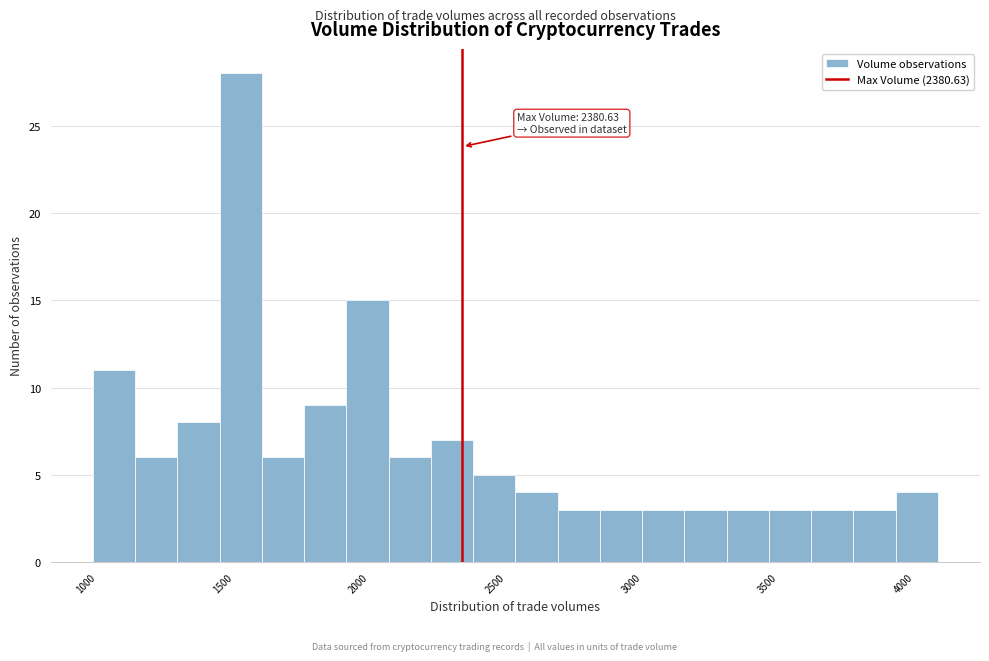

Read against the x-axis, roughly where is the centre of the tallest bar?

1550